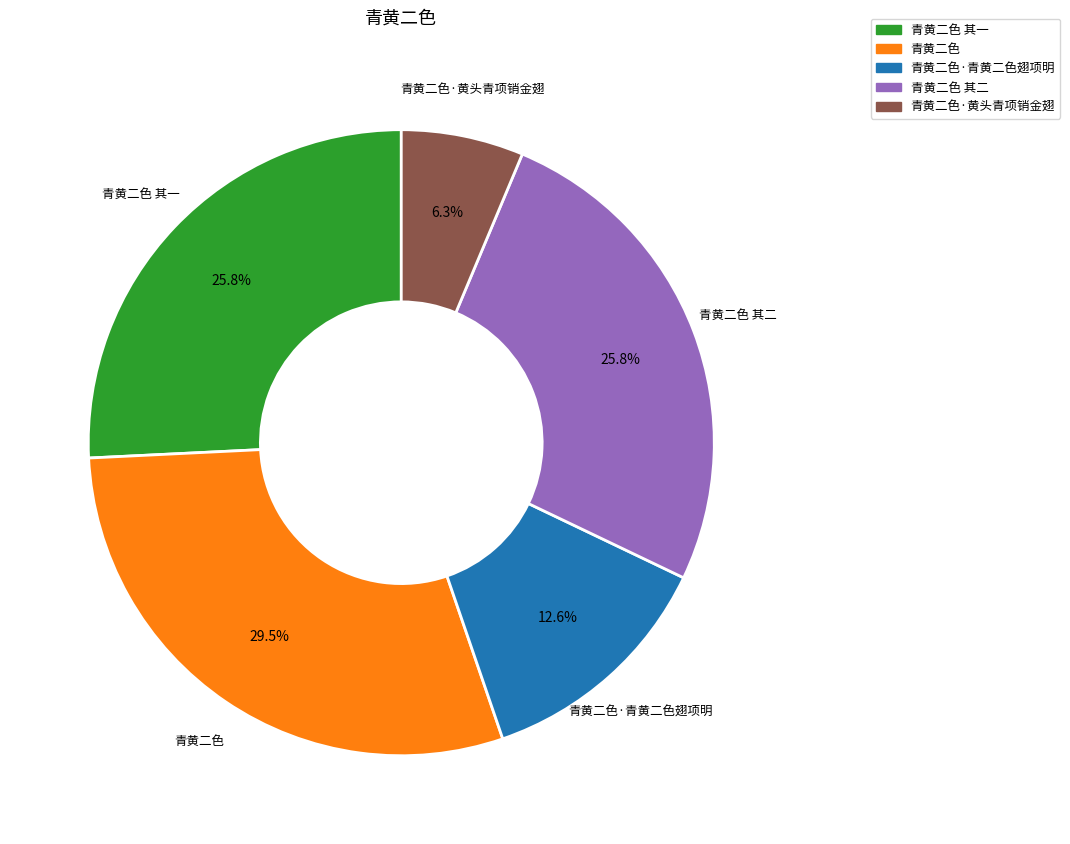

Is there a majority slice in this chart?

No